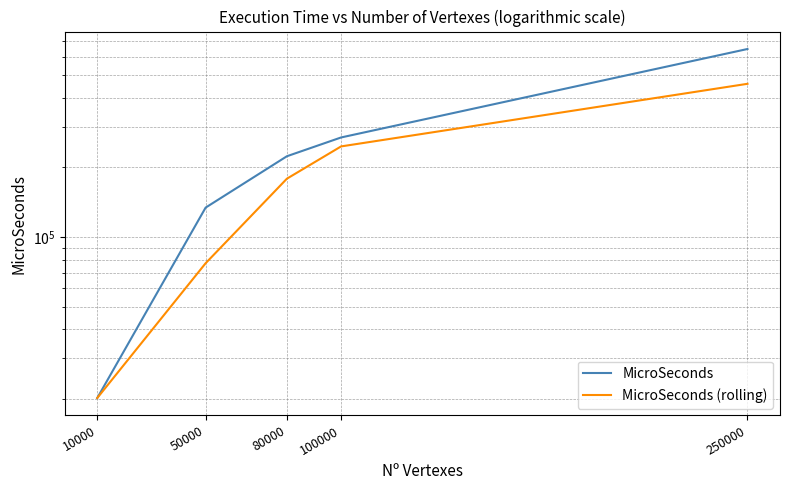

Rank the categories by MicroSeconds (rolling) value from highest to lowest.

250000, 100000, 80000, 50000, 10000